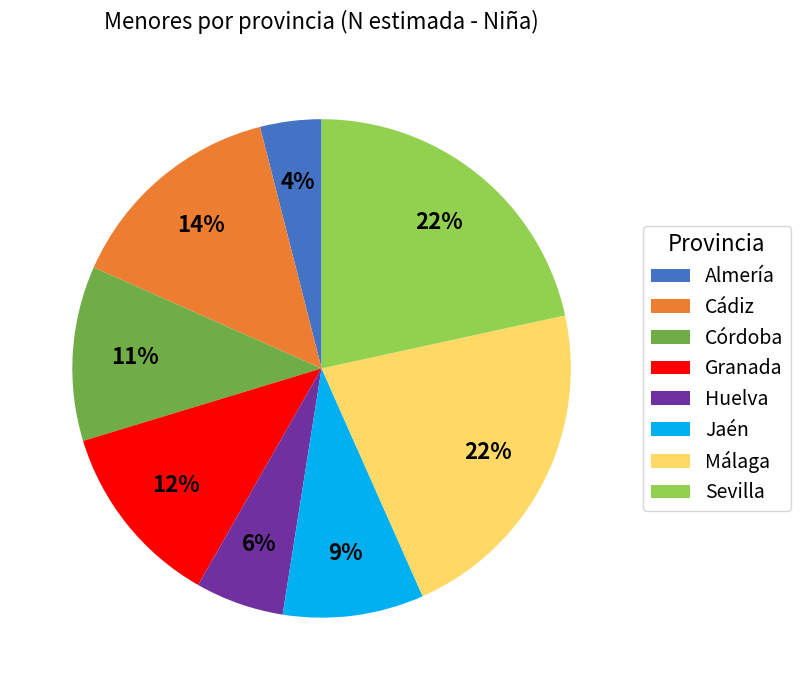

What is the smallest slice in the pie chart?

Almería